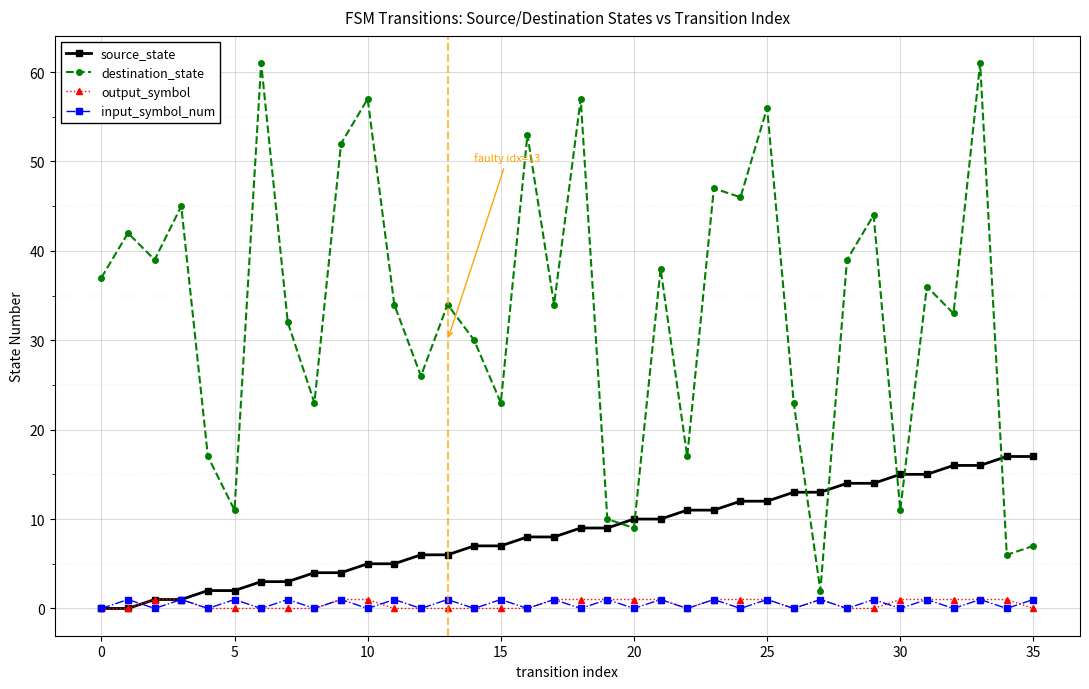

Which series has the widest spread of values?

destination_state